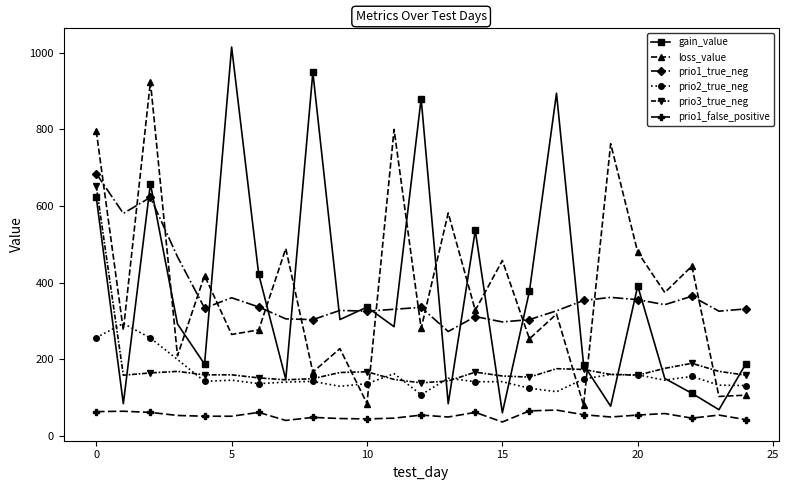

Which series has the widest spread of values?

gain_value